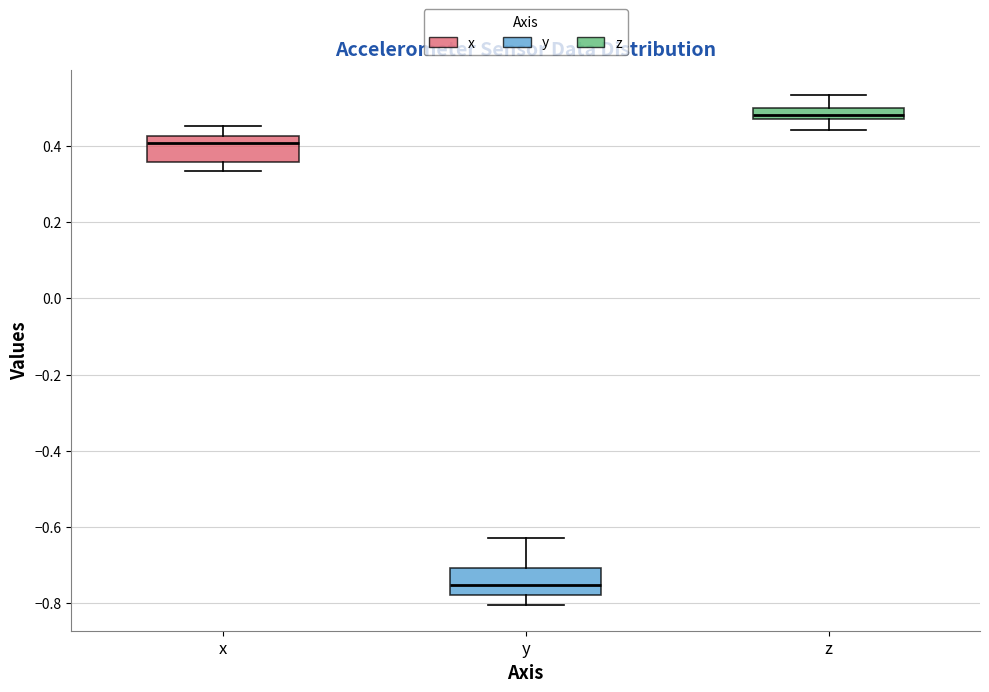

Which box's median line is the lowest?

y